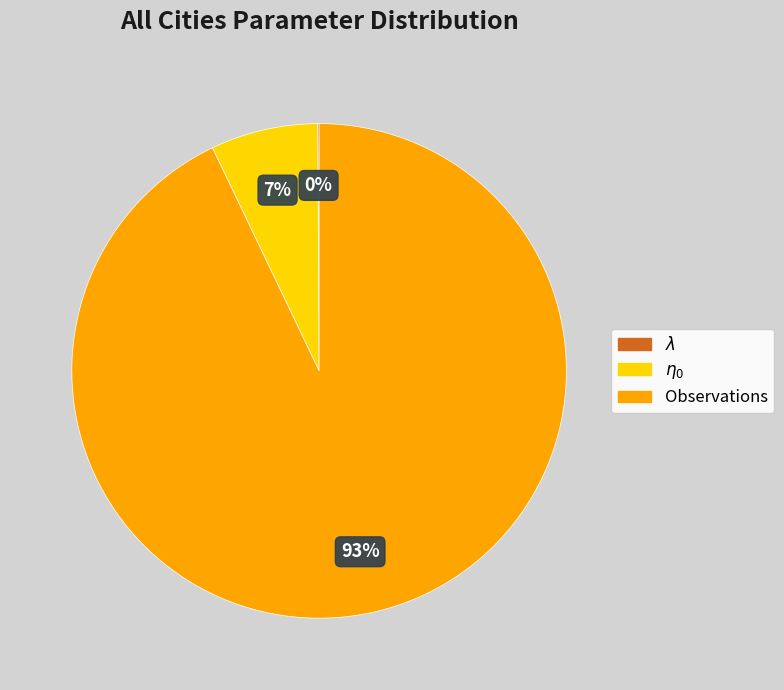

To the nearest percent, what percentage of the pie is Observations?

93%